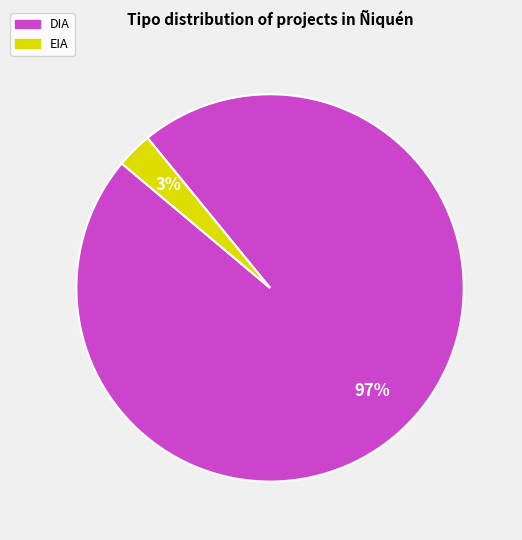

To the nearest percent, what percentage of the pie is DIA?

97%